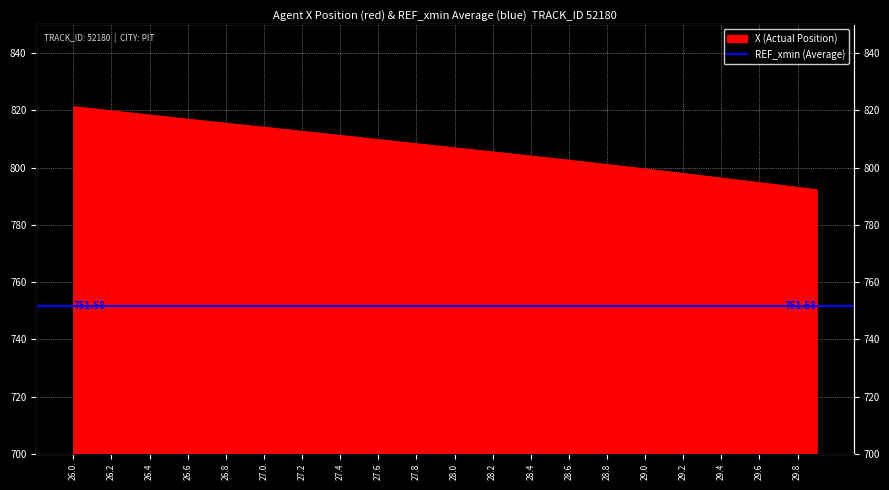

At which label is the value closest to 806?

28.1